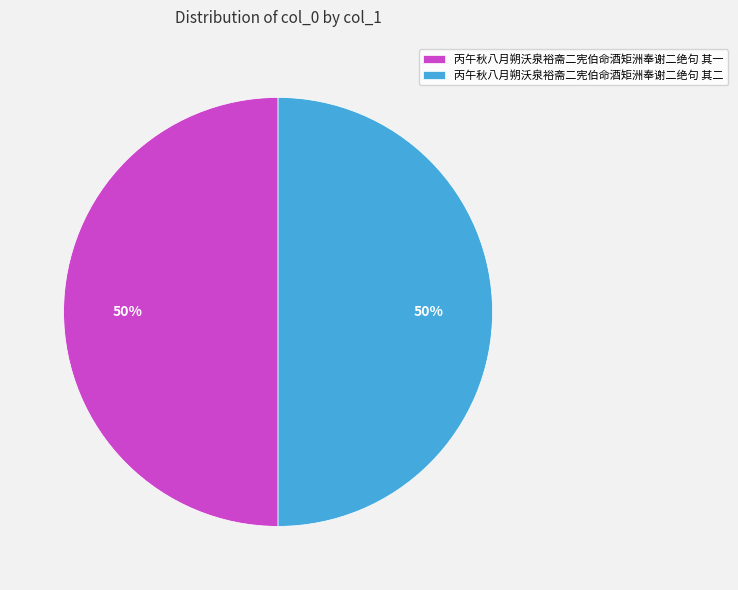

What is the ratio of the value at 丙午秋八月朔沃泉裕斋二宪伯命酒矩洲奉谢二绝句 其二 to the value at 丙午秋八月朔沃泉裕斋二宪伯命酒矩洲奉谢二绝句 其一?

1.0